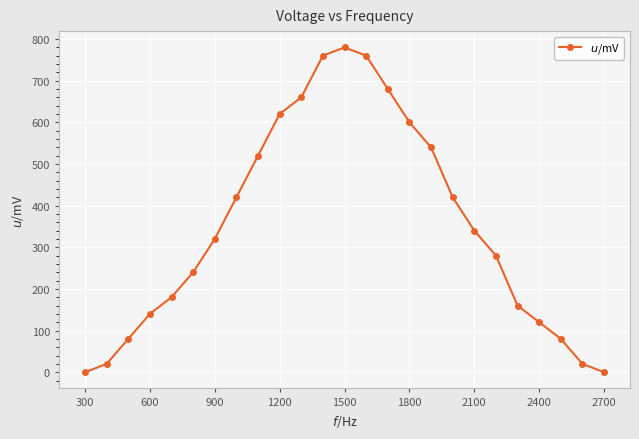

What is the difference between the maximum and second lowest values?

780